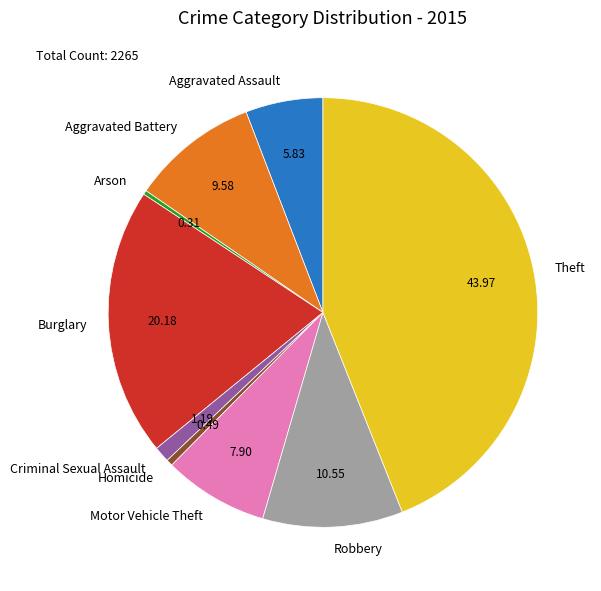

Which category has the biggest portion of the pie?

Theft